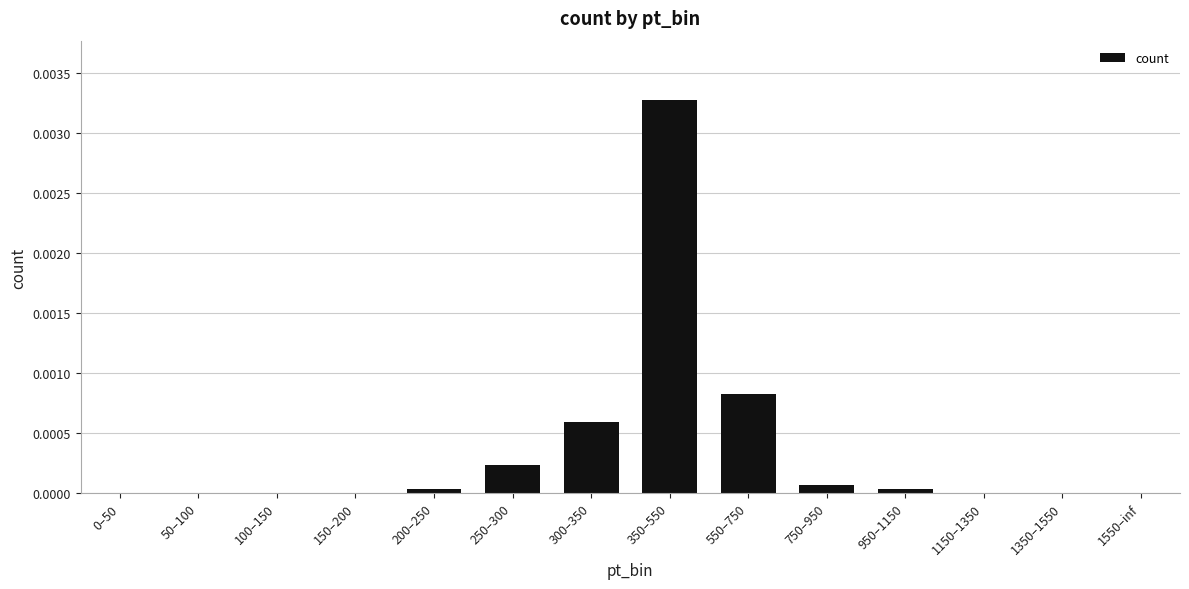

At which category does the chart reach its peak across all series?

350–550